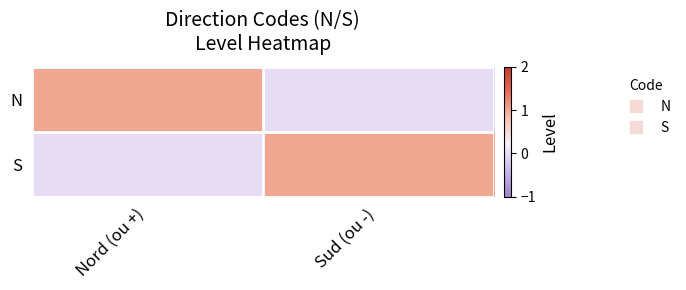

Reading left to right, extract all data points from this chart.

N: Nord (ou +)=1	Sud (ou -)=0
S: Nord (ou +)=0	Sud (ou -)=1